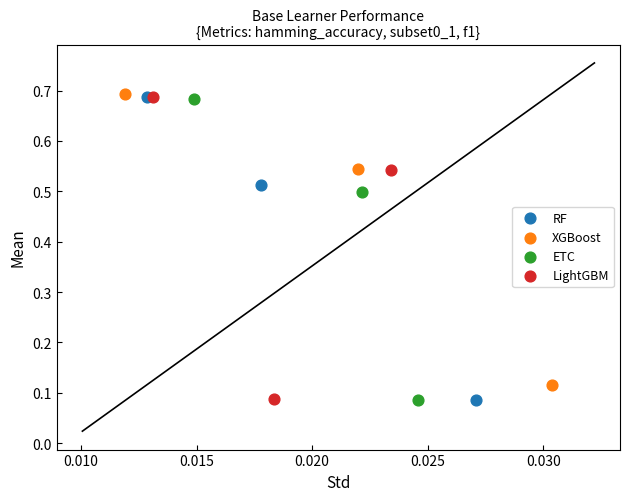

Which series has the widest spread of Y values?

RF